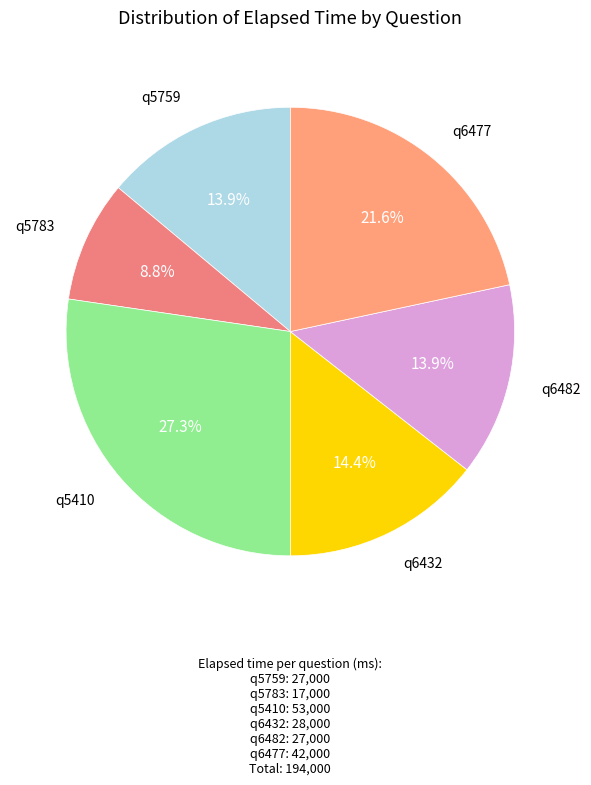

Which category has the smallest portion of the pie?

q5783